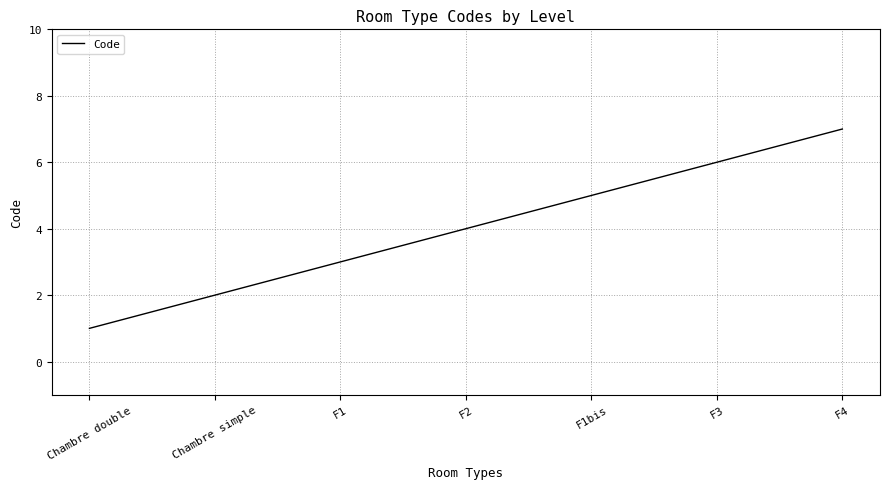

What is the change in value from F1 to F1bis?

+2